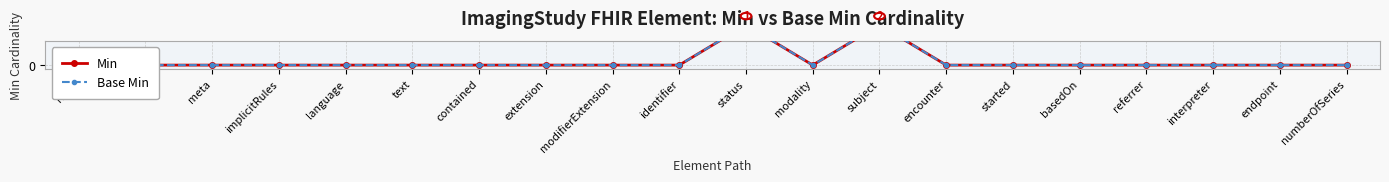

Where is Base Min nearest to the value 0?

Root